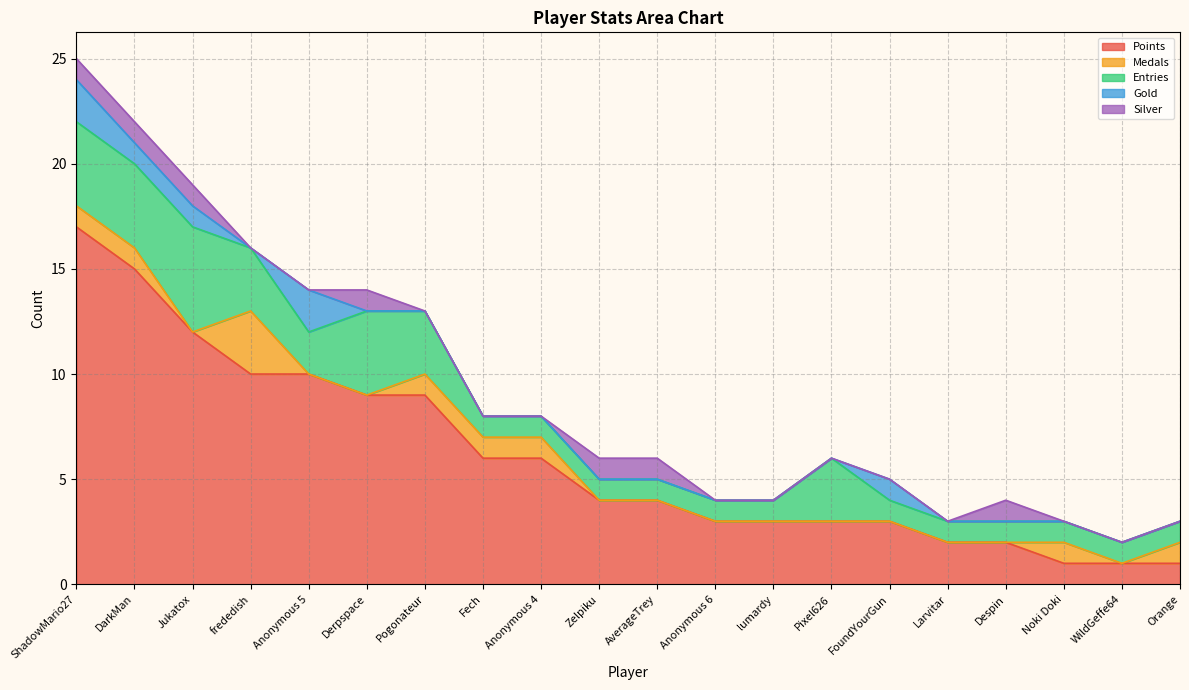

What is the label of the 17th point from the left?

Despin